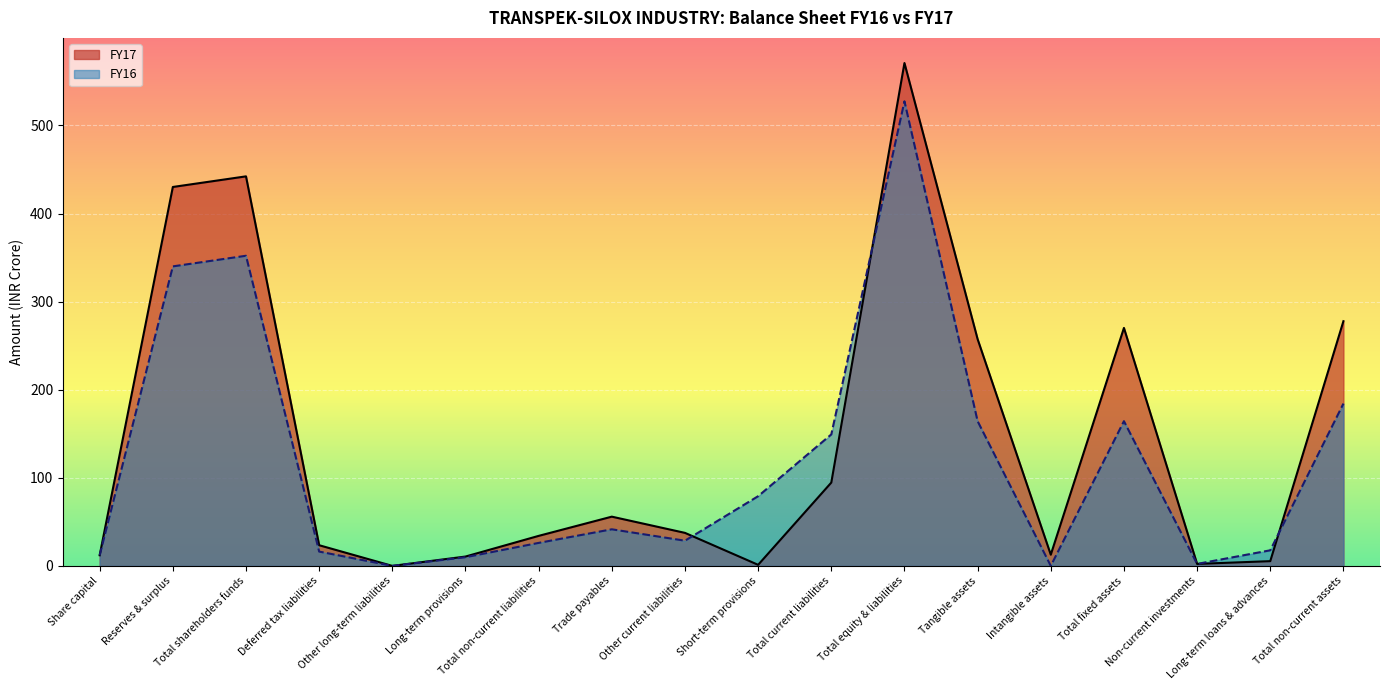

What position from the right is Deferred tax liabilities?

15